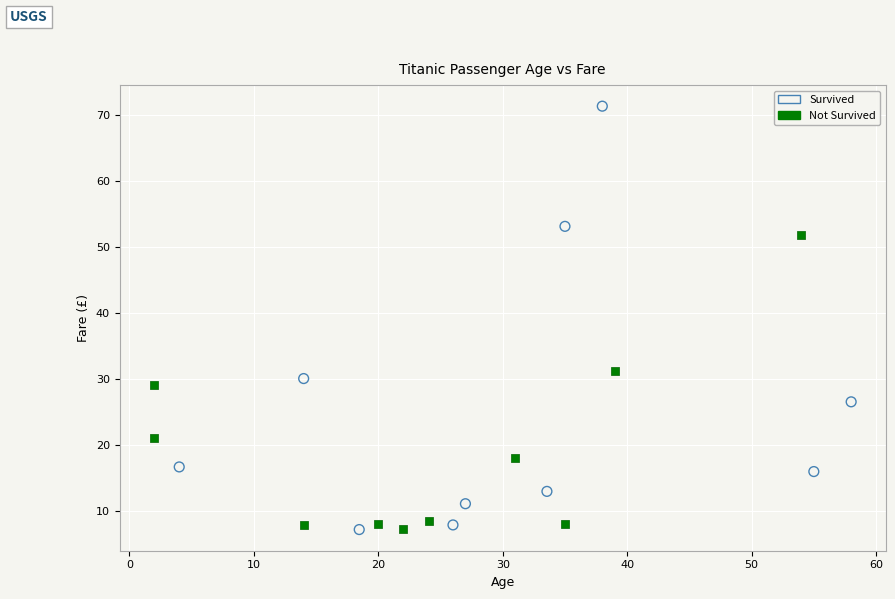

Which series reaches the maximum Y coordinate?

Survived